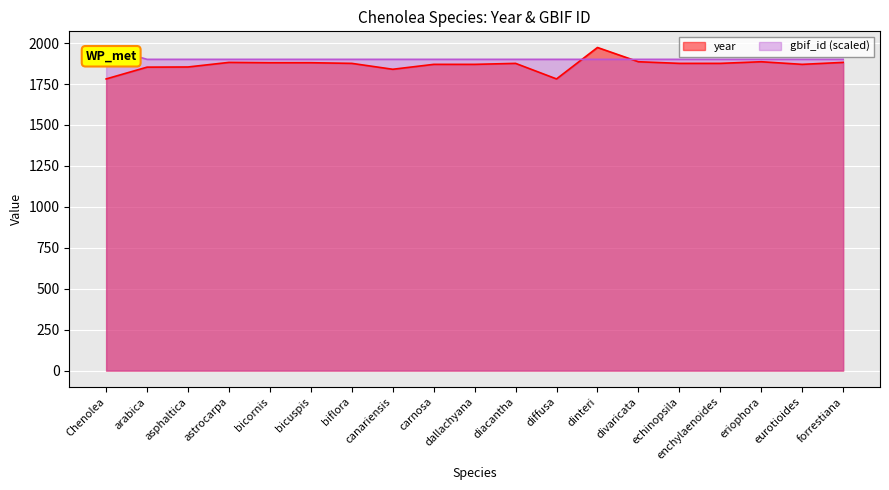

True or false: gbif_id has more than 0 interior local peaks.

False